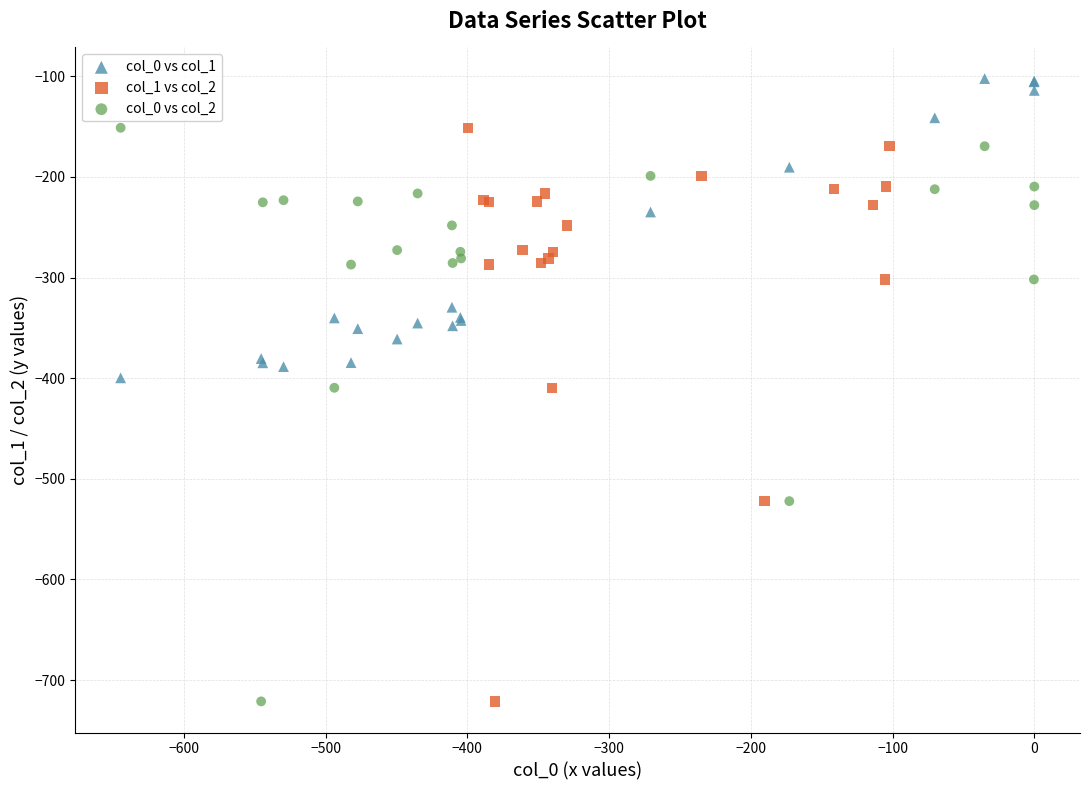

Which series reaches the maximum Y coordinate?

col_0 vs col_1